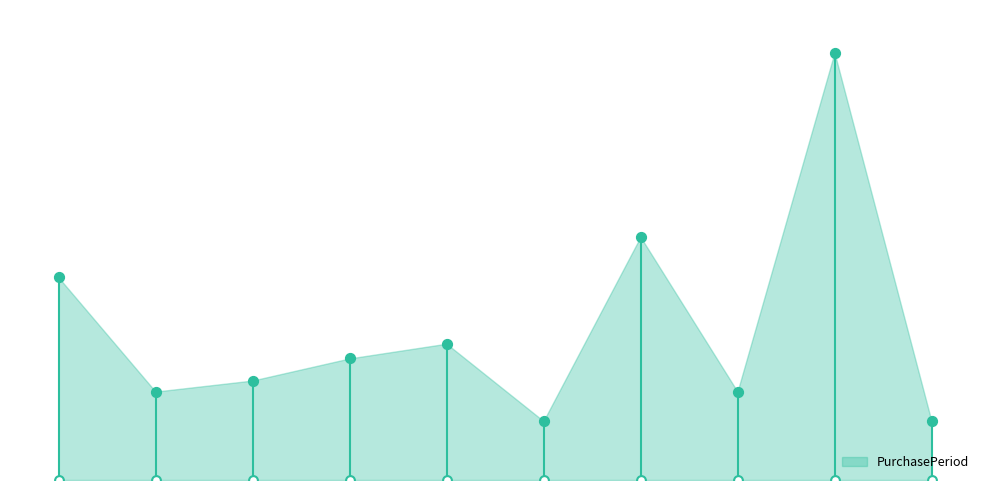

Which has a higher value, 2017-03-27 or 2016-12-01?

2017-03-27